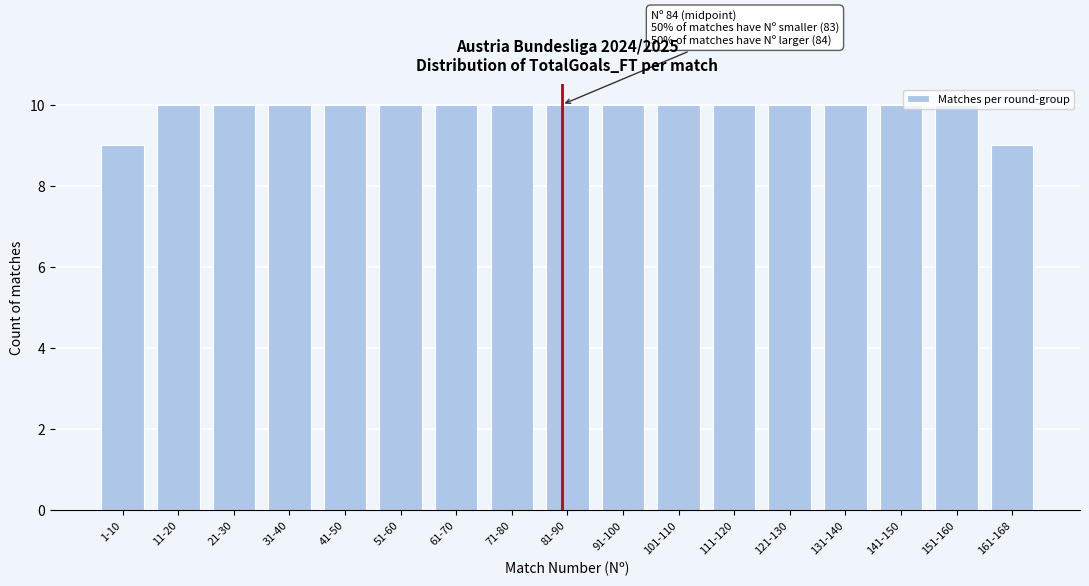

What is the value of the 13th bar from the left?

10